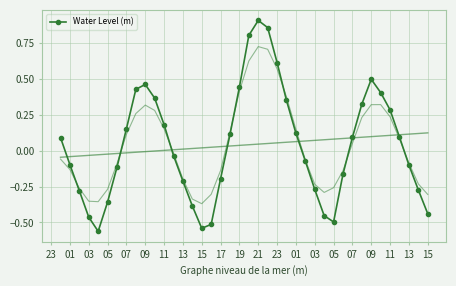

How many data points in Water Level (m) are less than 0?

20